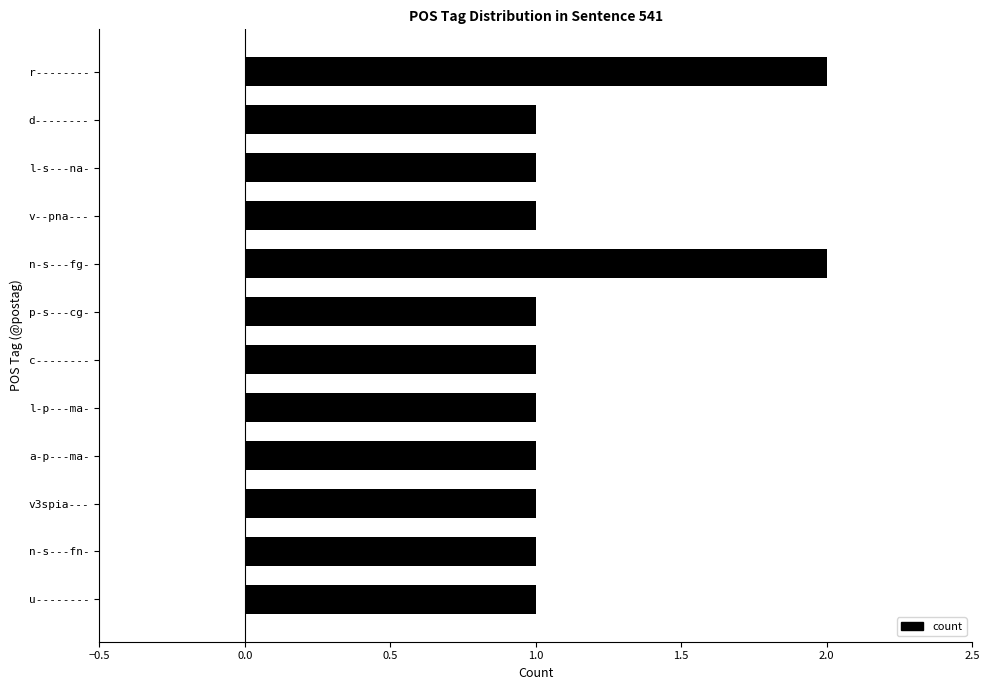

What is the maximum value shown in the chart?

2